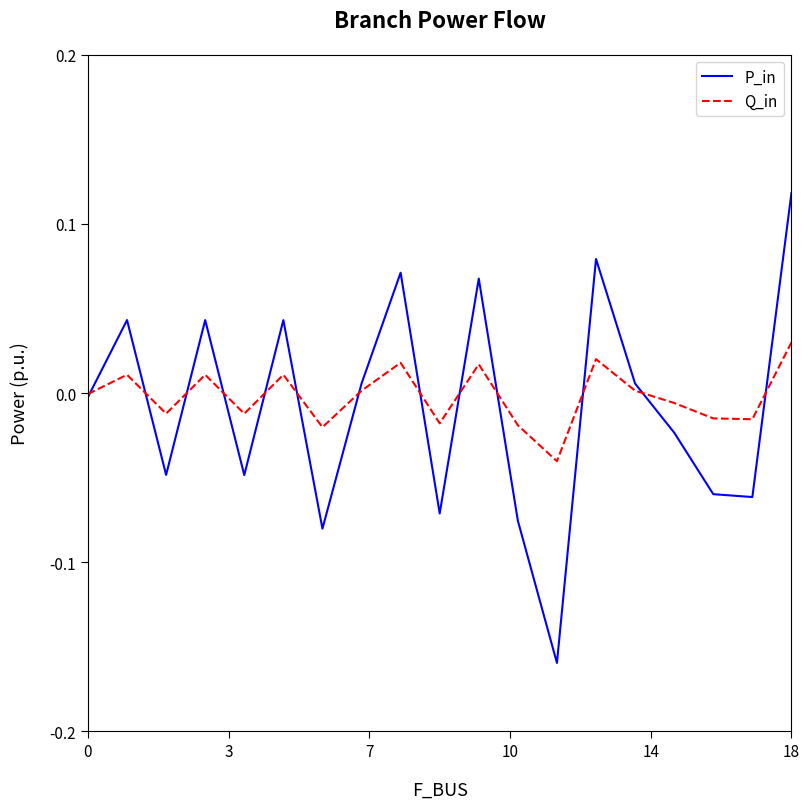

Which series has the largest range (max minus min)?

P_in